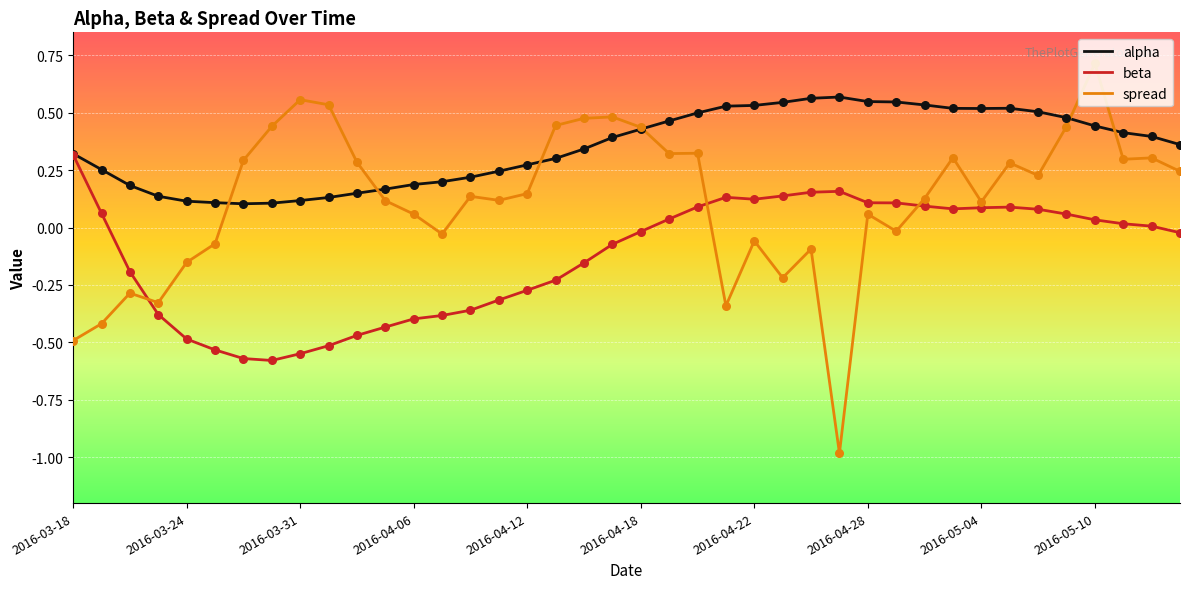

Which series has the largest range (max minus min)?

spread